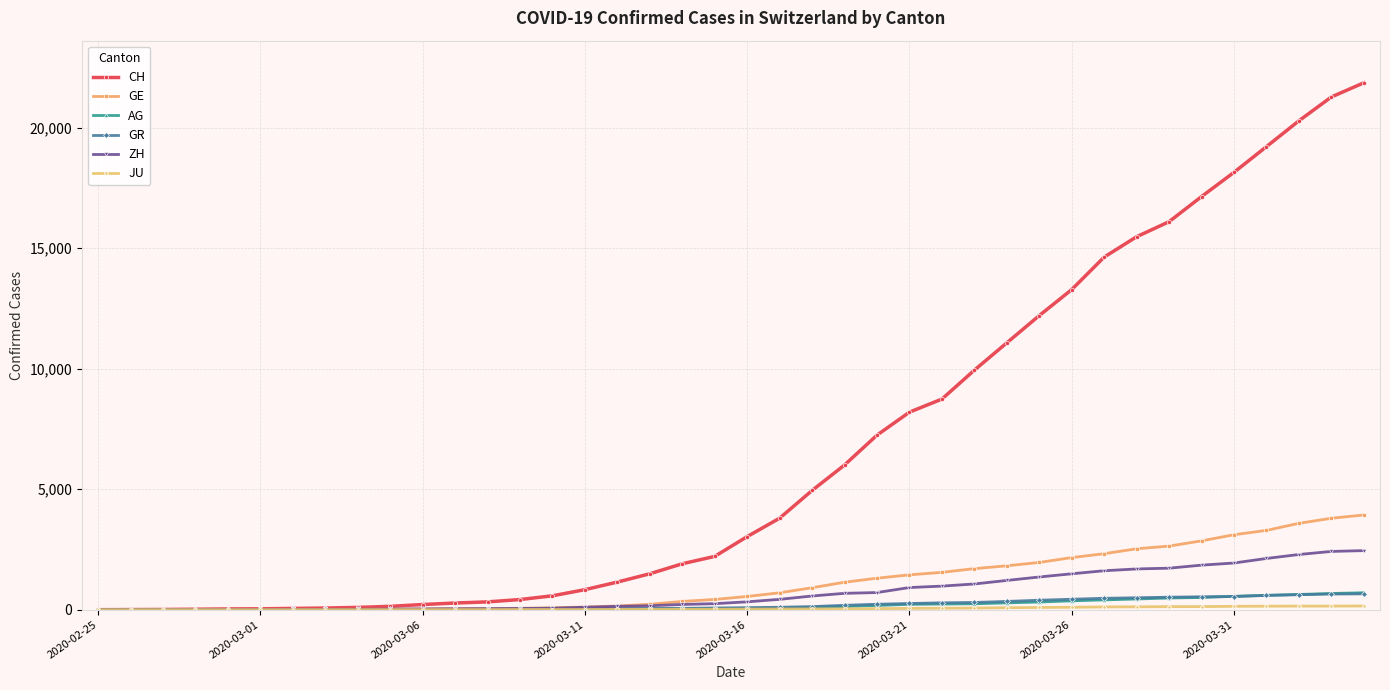

Which series has the largest total across all categories?

CH